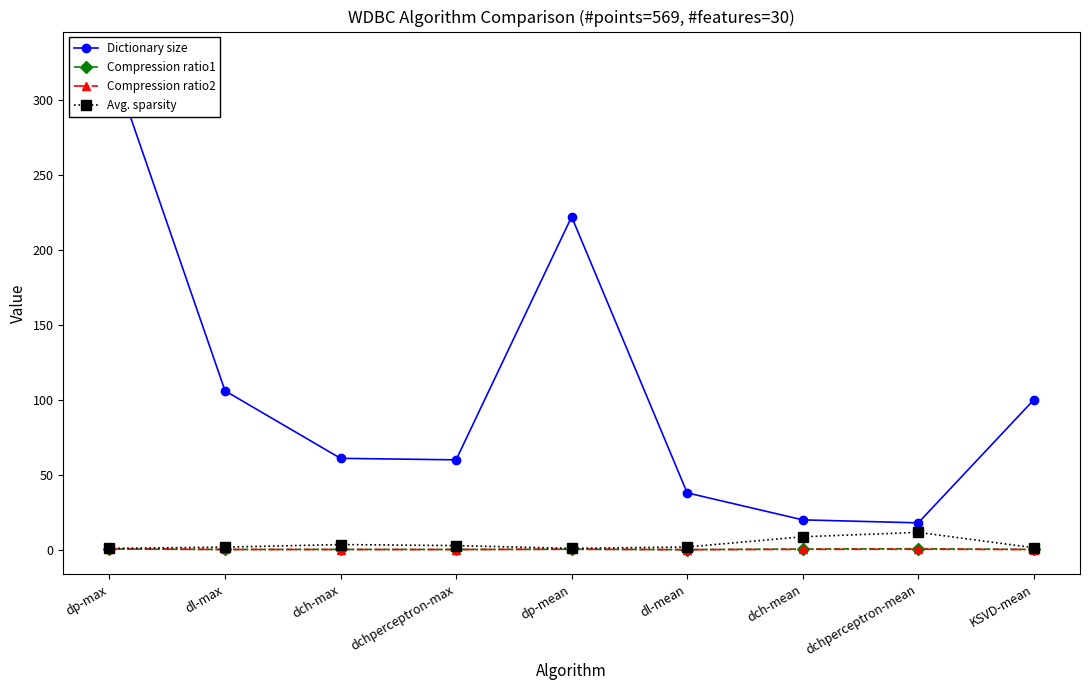

True or false: Avg. sparsity and Compression ratio1 cross at least once.

False